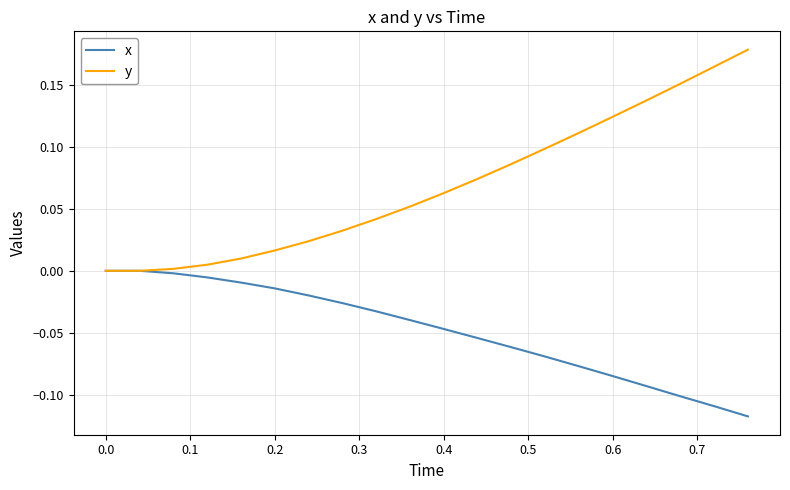

List the series in order of their peak value, highest first.

y, x